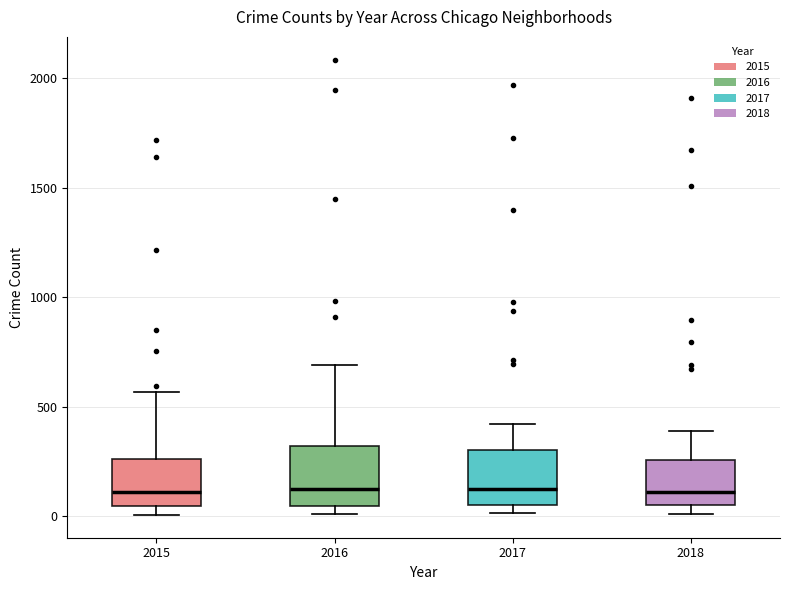

Where does the upper whisker of the box at x = 2018 end on the y-axis? The values are not printed on the chart, so give them approximately, as read against the axis.

400